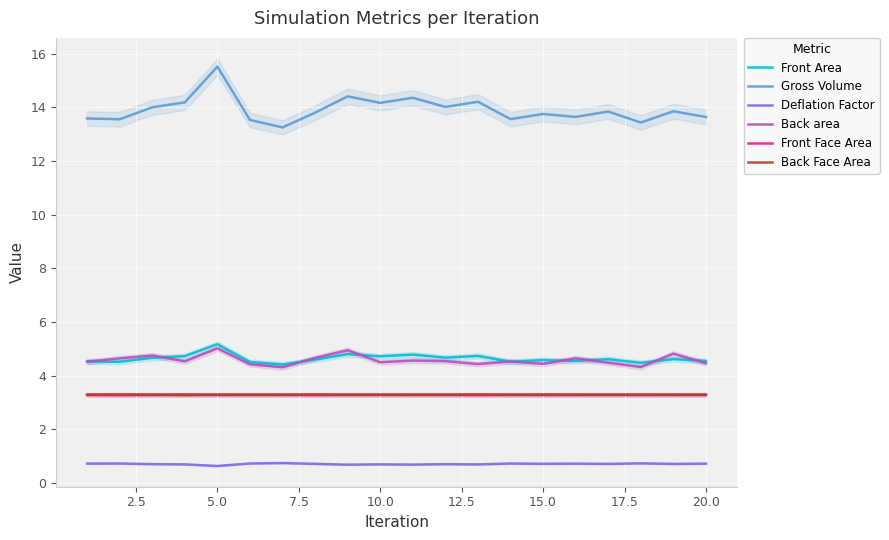

At how many categories does at least one series exceed 0?

20